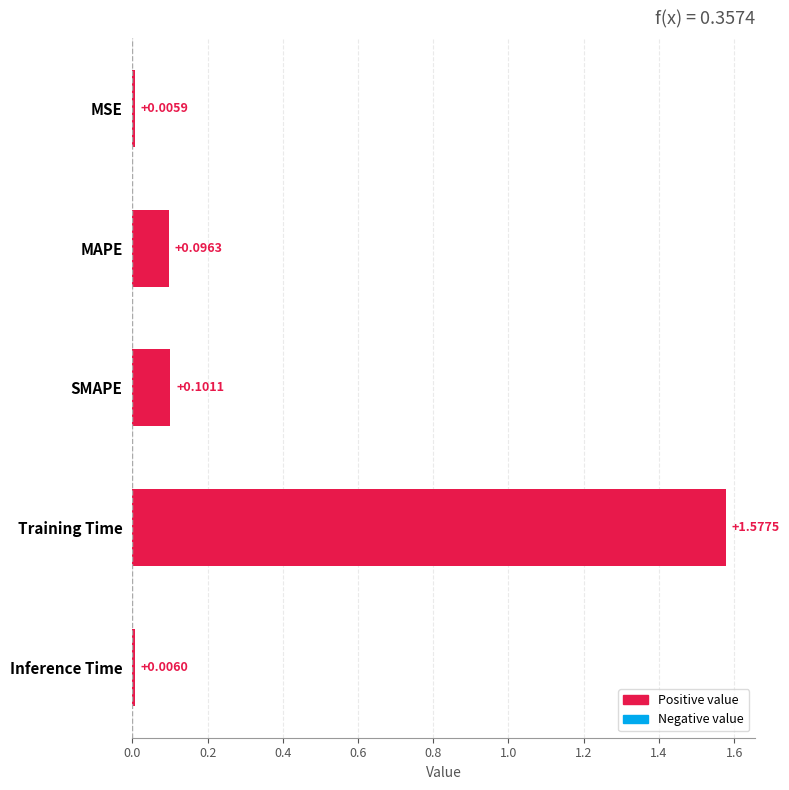

Which label corresponds to the largest value in the chart?

Training Time